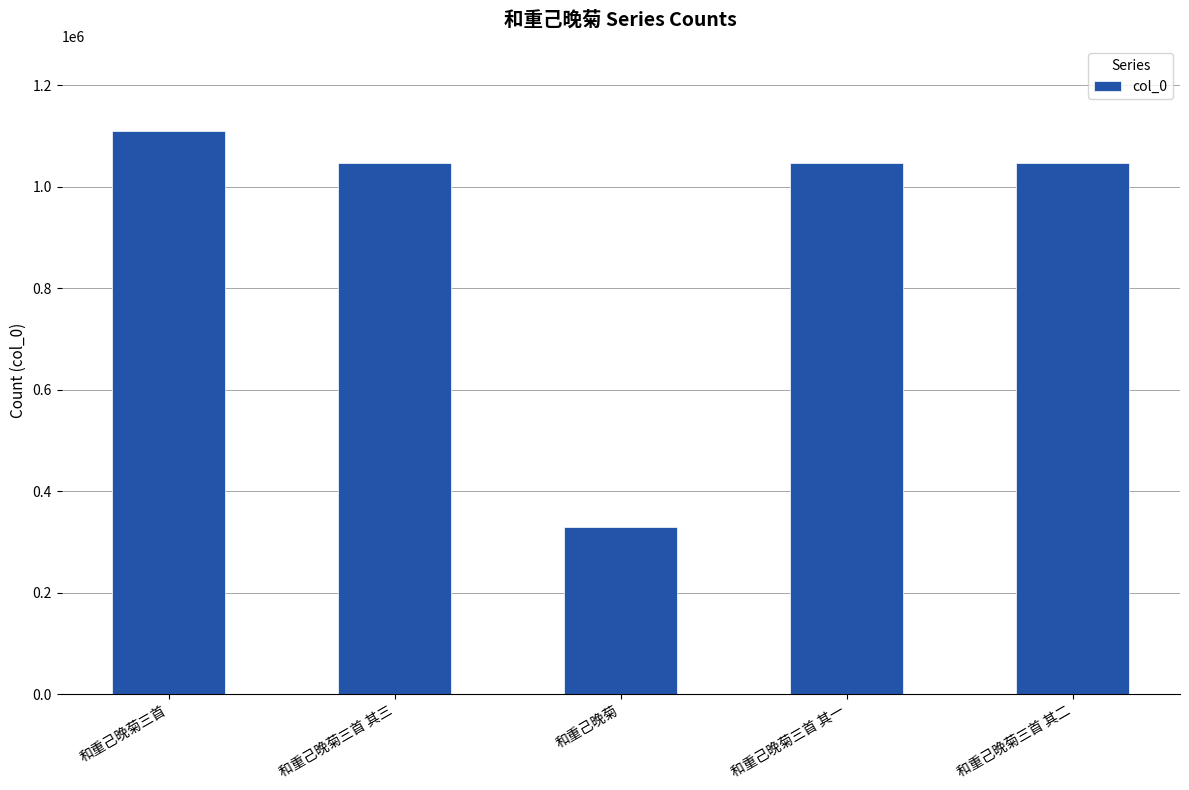

At which category does the chart reach its peak across all series?

和重己晚菊三首